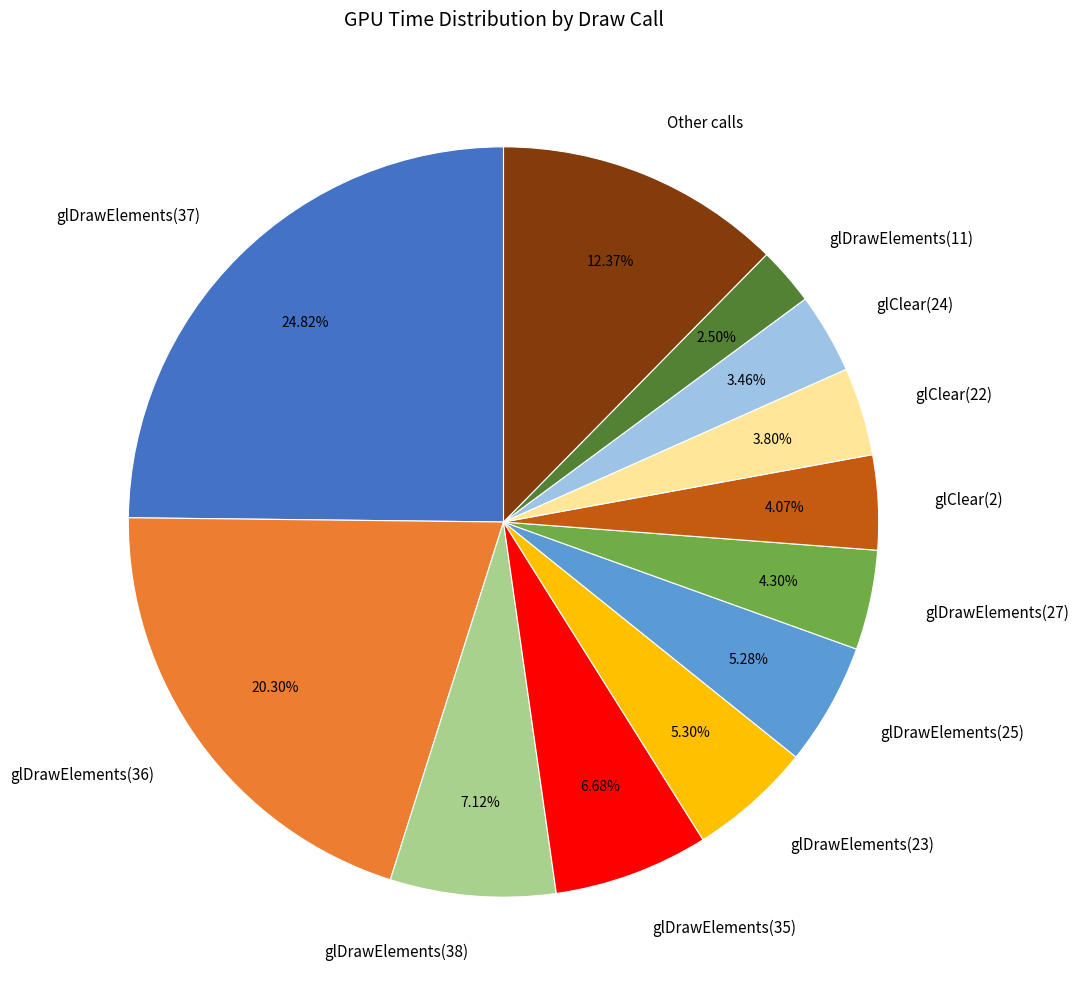

True or false: glDrawElements(11) accounts for 8% of the total.

False